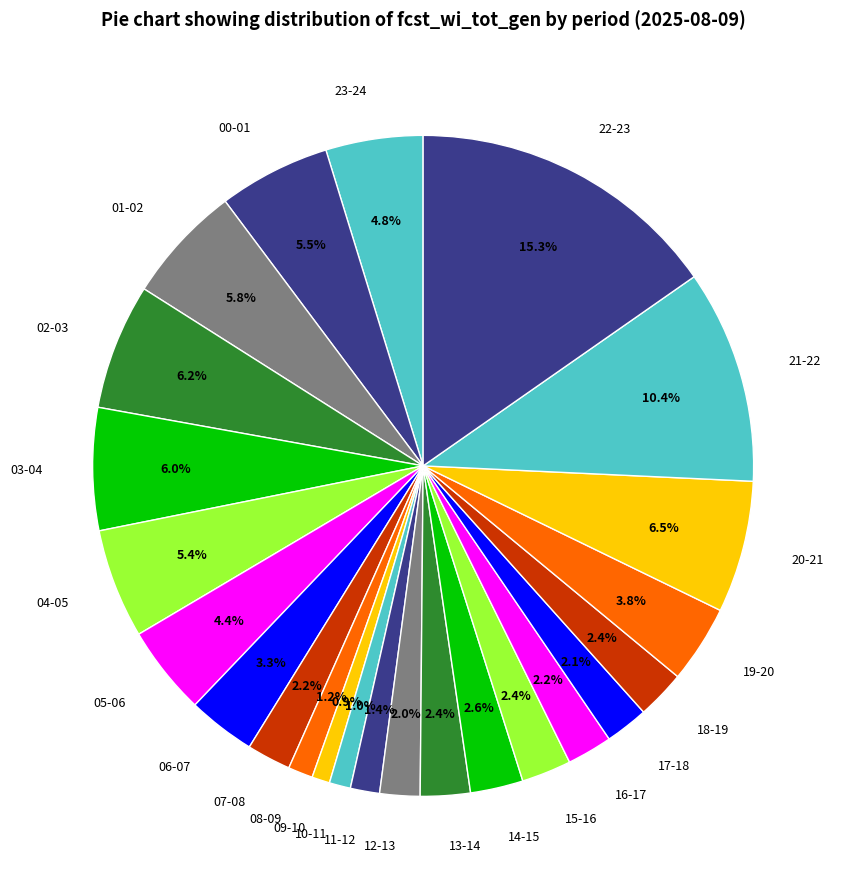

What percentage is NOT represented by 06-07?

96.7%